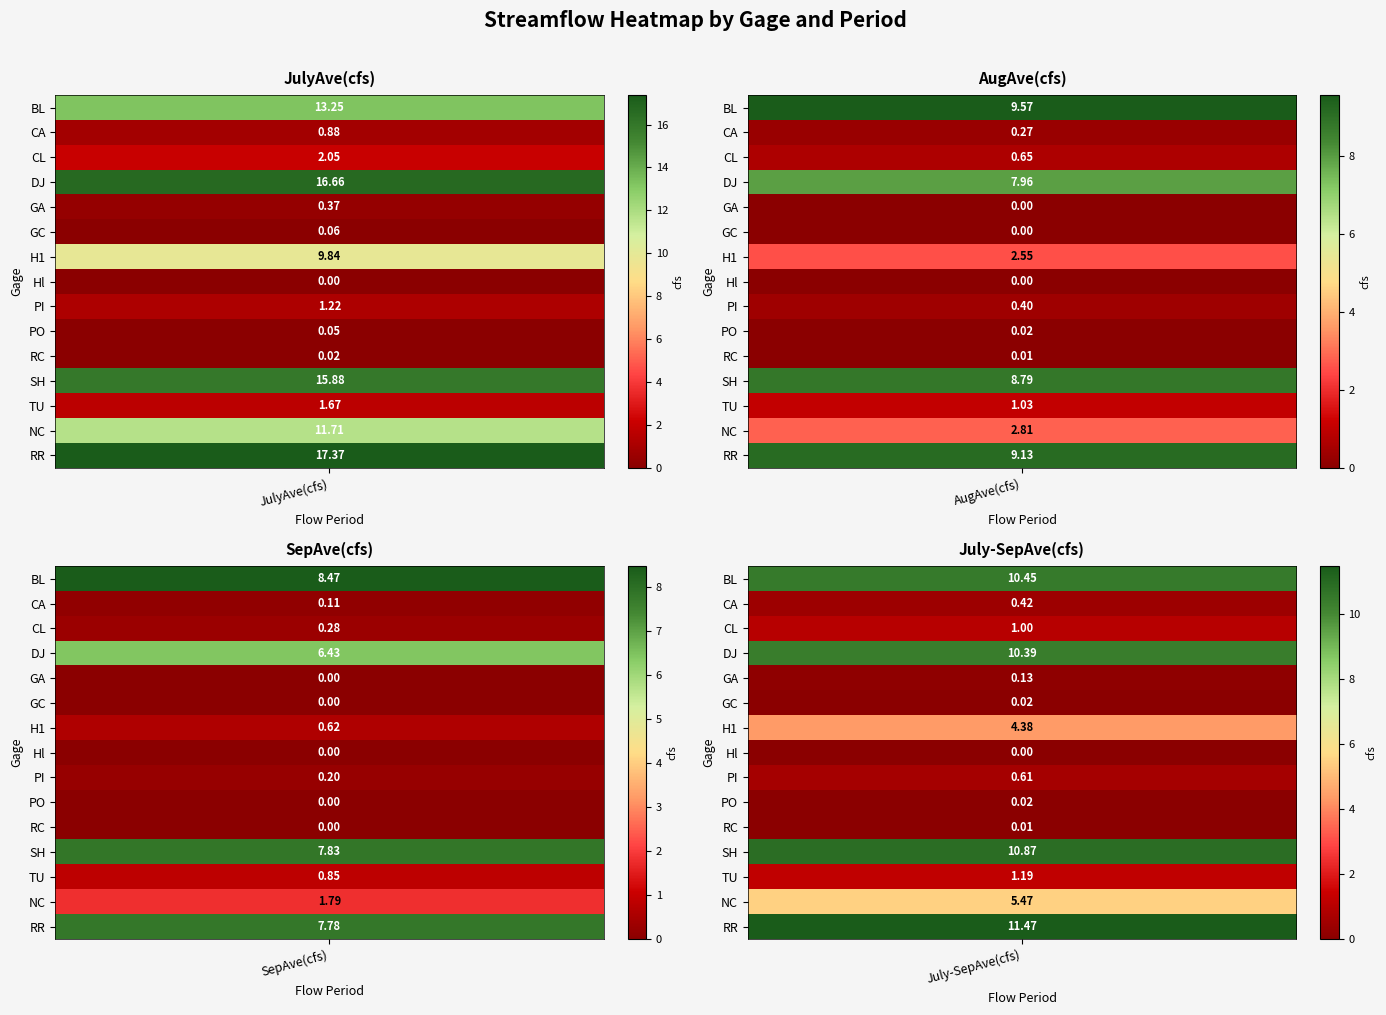

How many values in the July-SepAve(cfs) series exceed 1?

7